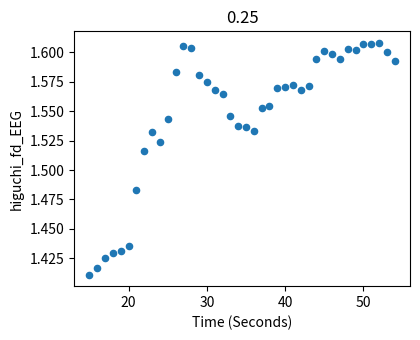

What is the range of X values (max minus min)?

39.0